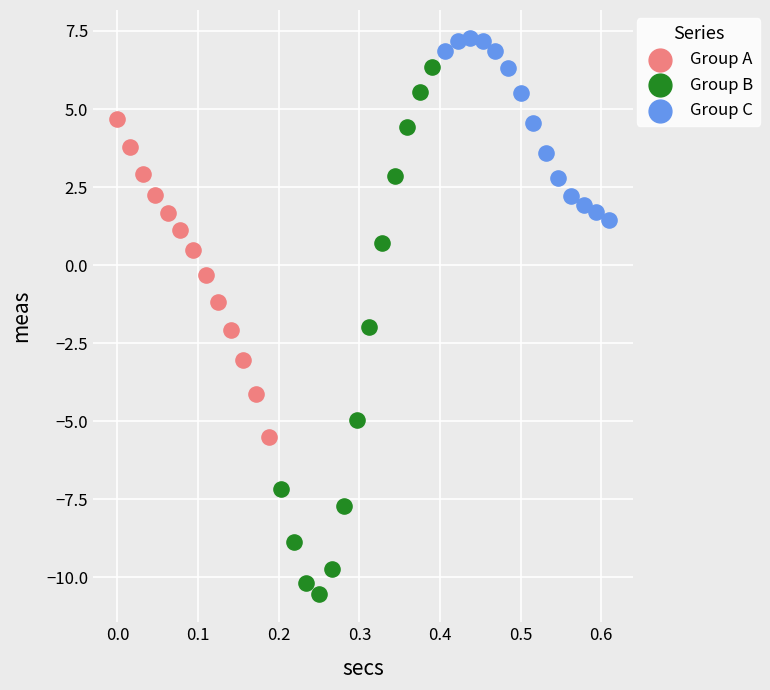

Which series has the widest spread of Y values?

Group B